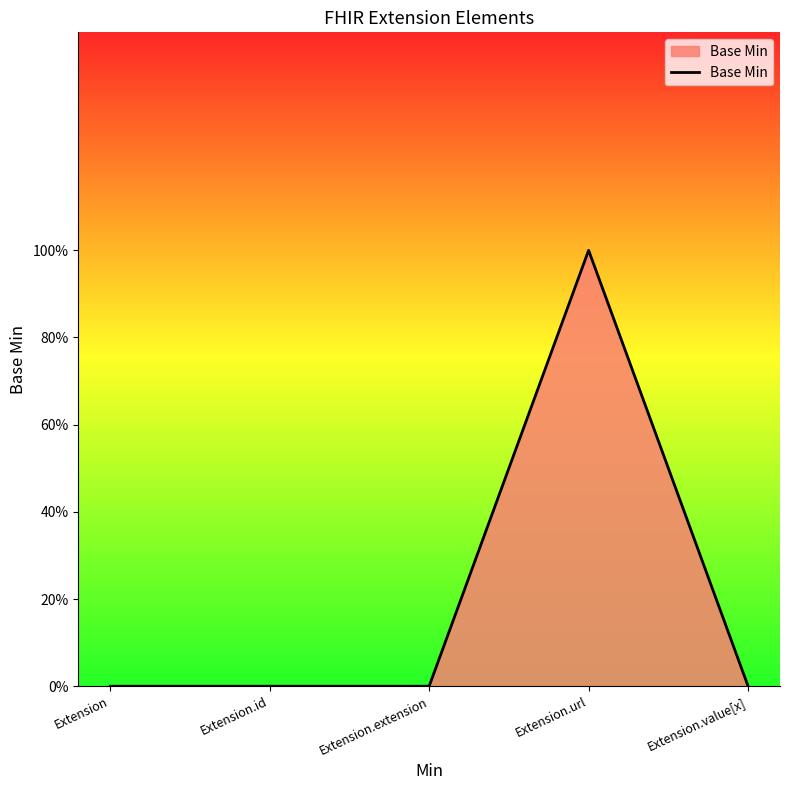

Is this an area chart (filled region under the line)?

Yes